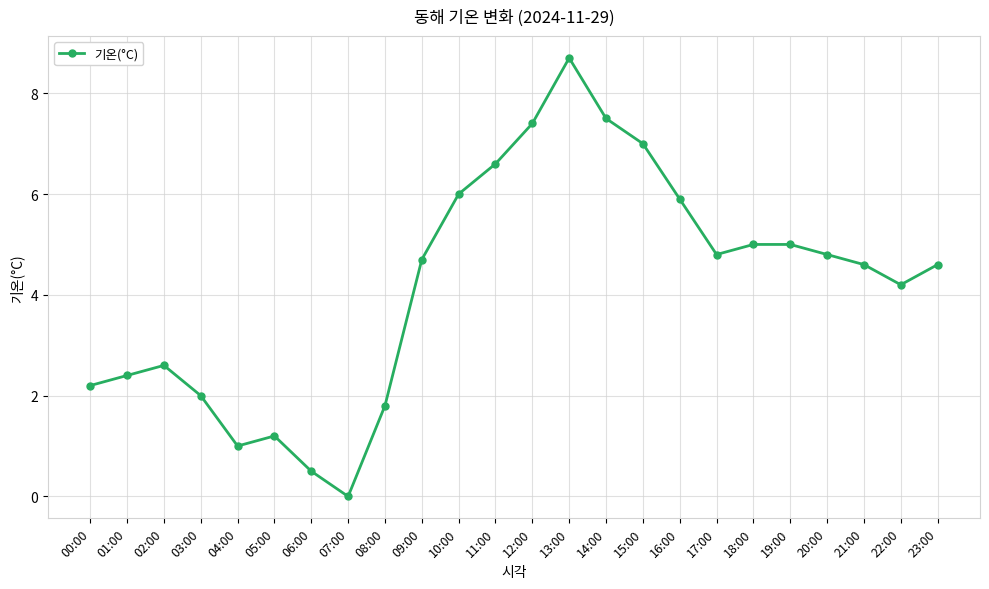

What is the change in value from 12:00 to 13:00?

+1.3